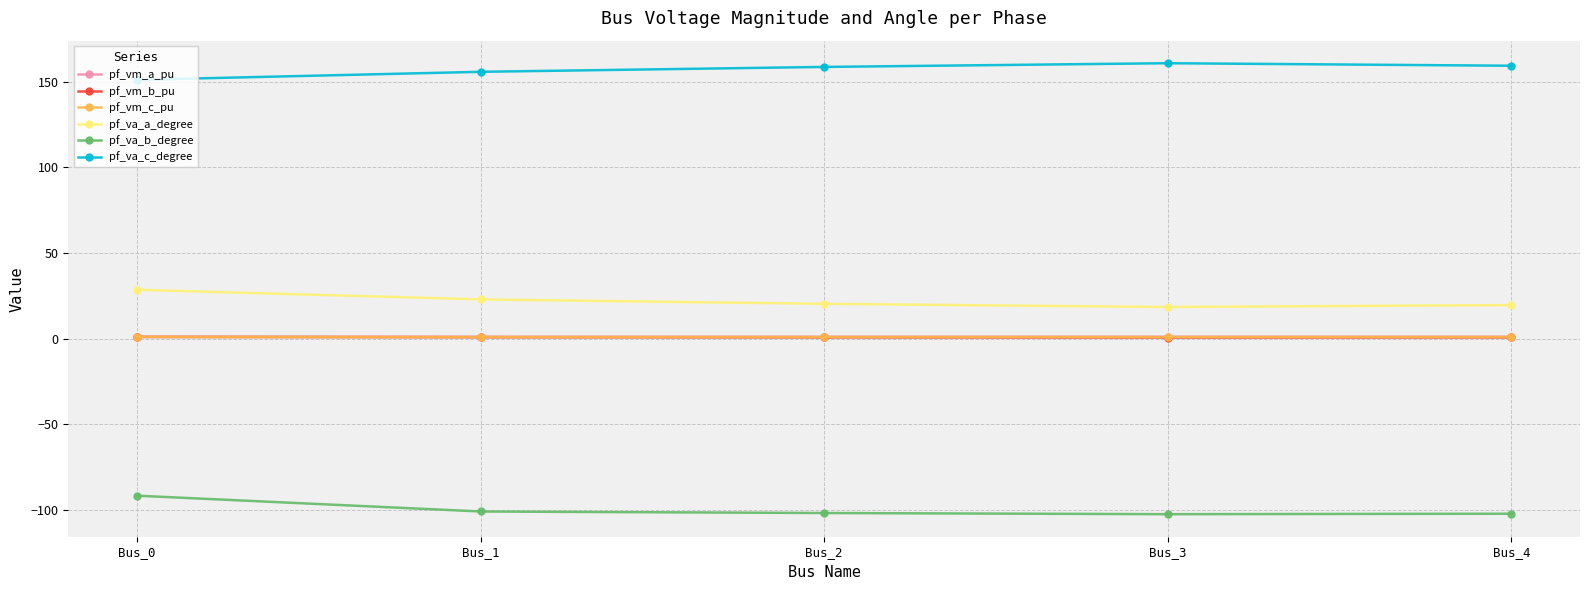

What is the total value across all series at Bus_0?

91.3